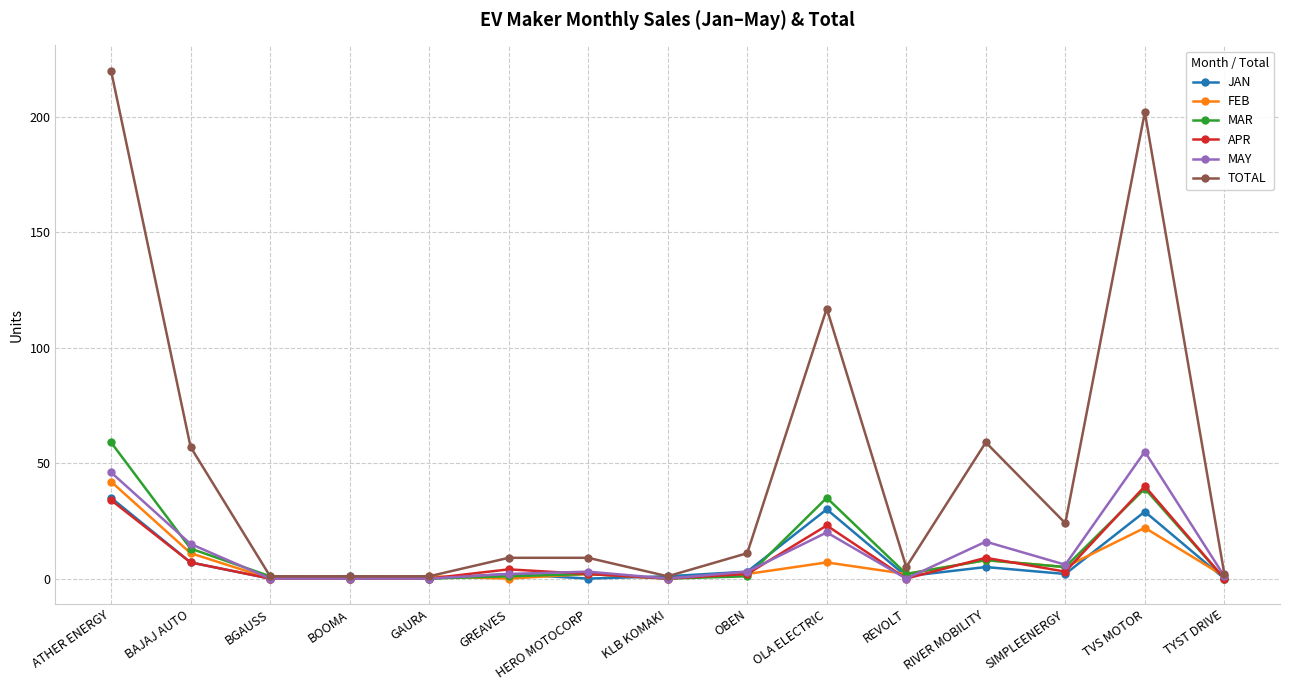

True or false: TOTAL has a value of 39 at OLA ELECTRIC.

False